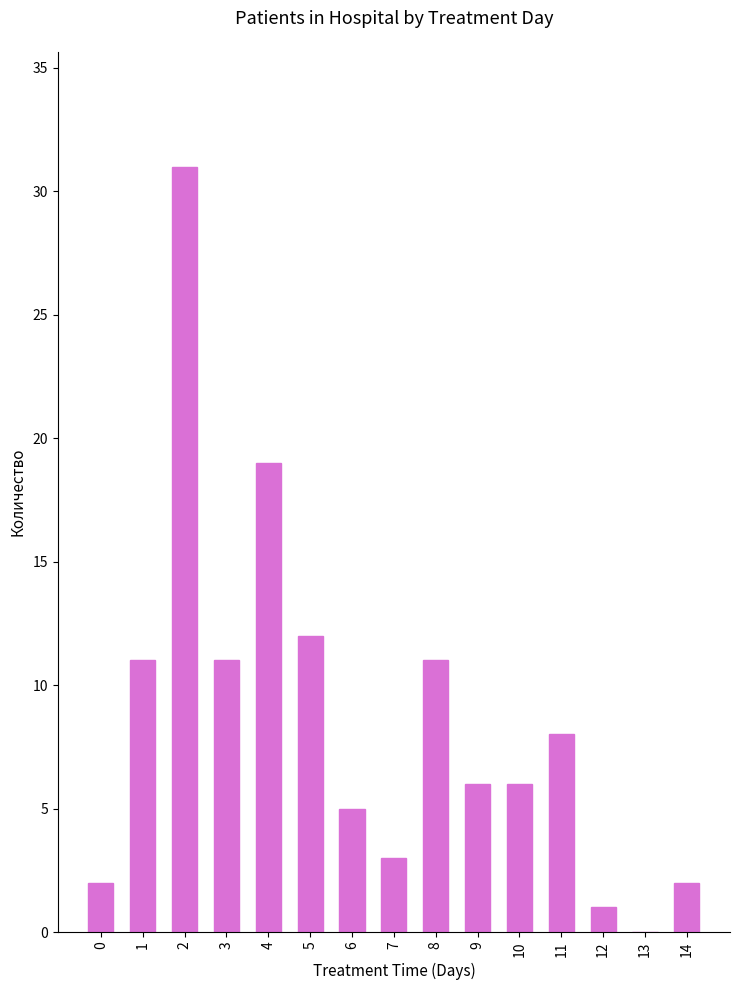

What is the sum of all values?

128